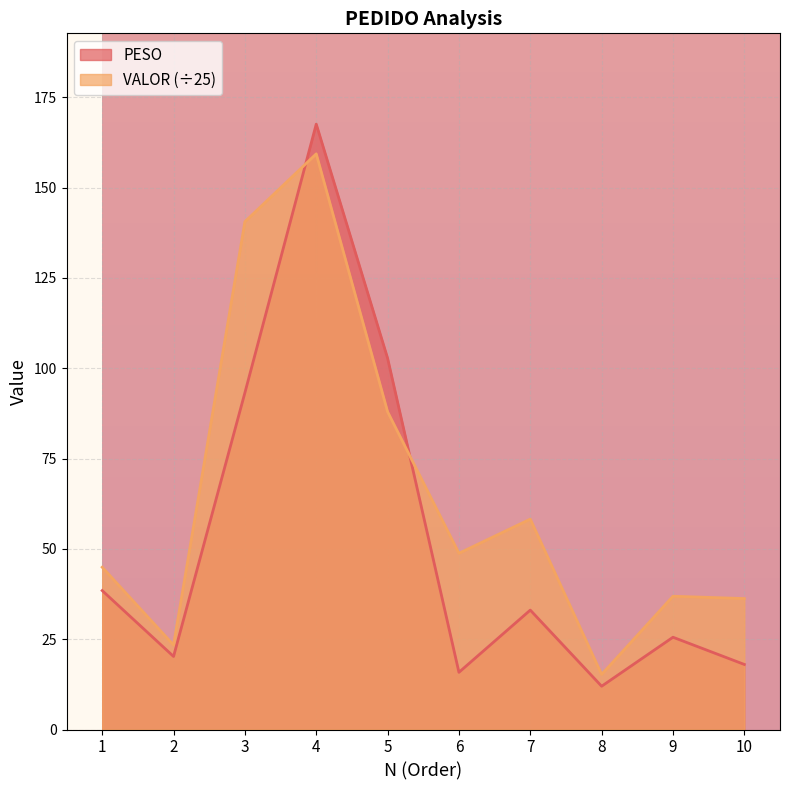

Is it true that VALOR equals 30.4 at 1?

False